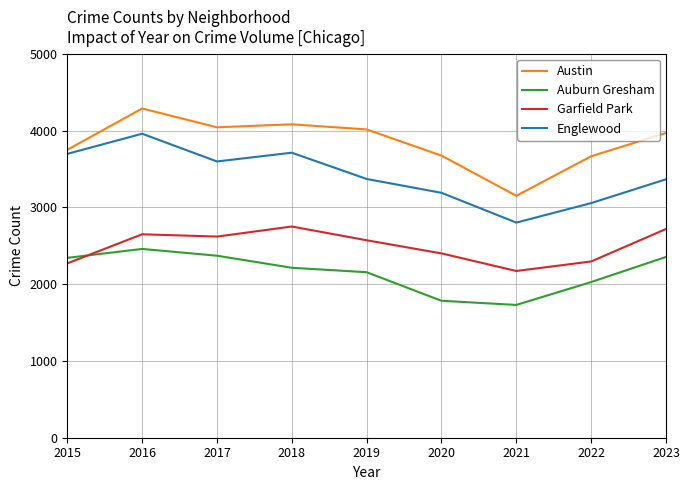

At which category is the sum across all series the highest?

2016